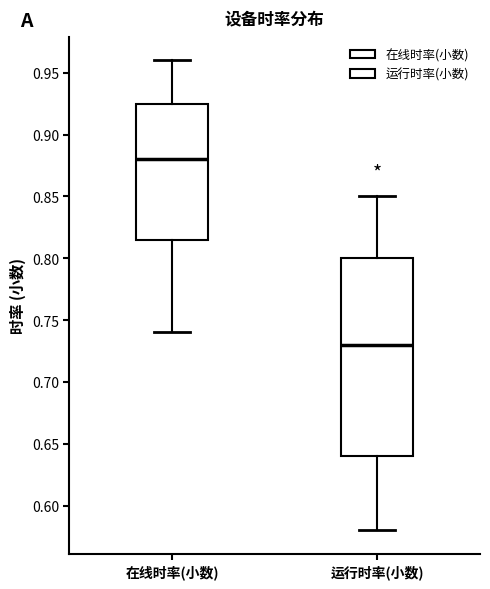

Where does the lower whisker of the box for 运行时率(小数) end on the y-axis? The values are not printed on the chart, so give them approximately, as read against the axis.

0.580